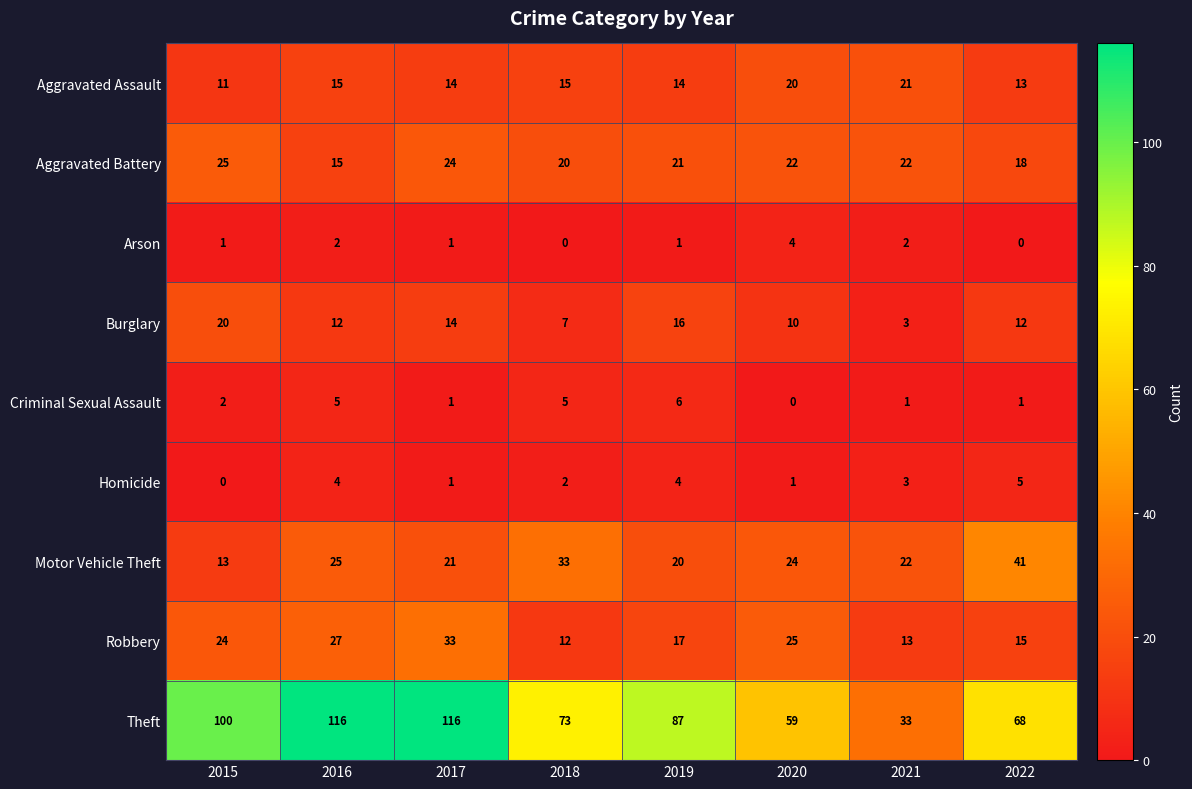

At which label is Criminal Sexual Assault closest to 3?

2015